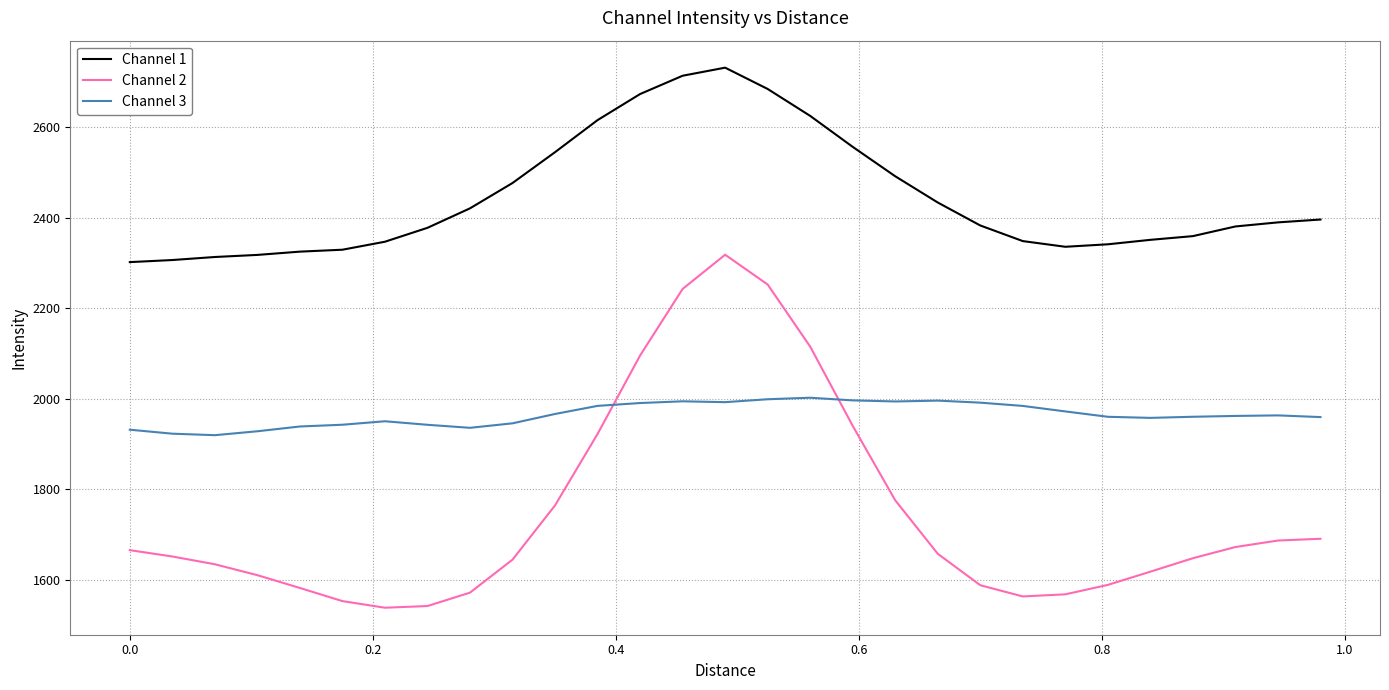

Rank the series by their maximum value, from highest to lowest.

Channel 1, Channel 2, Channel 3